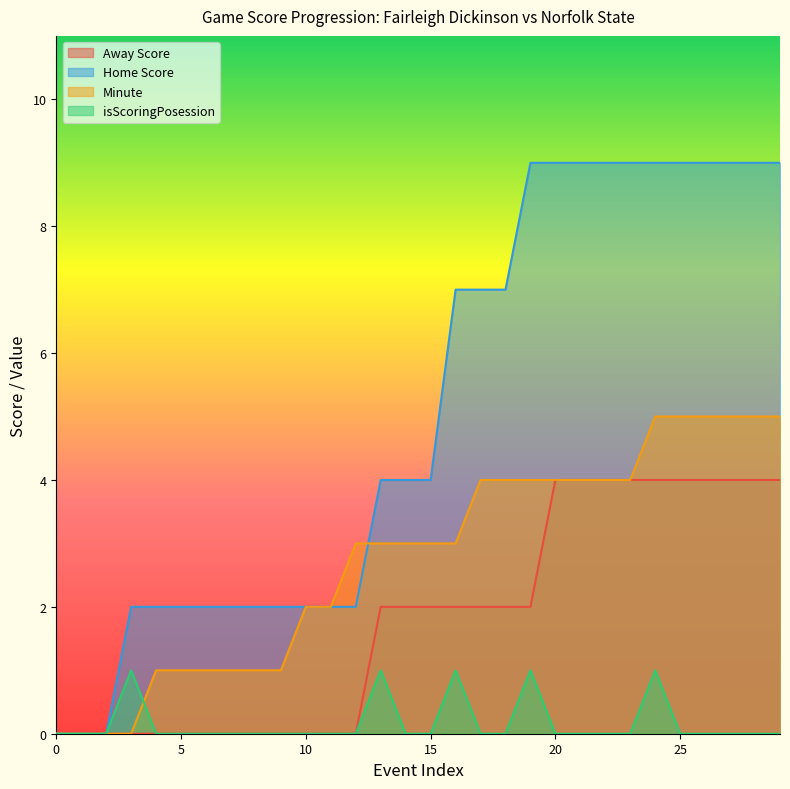

Which series has the largest total across all categories?

Home Score